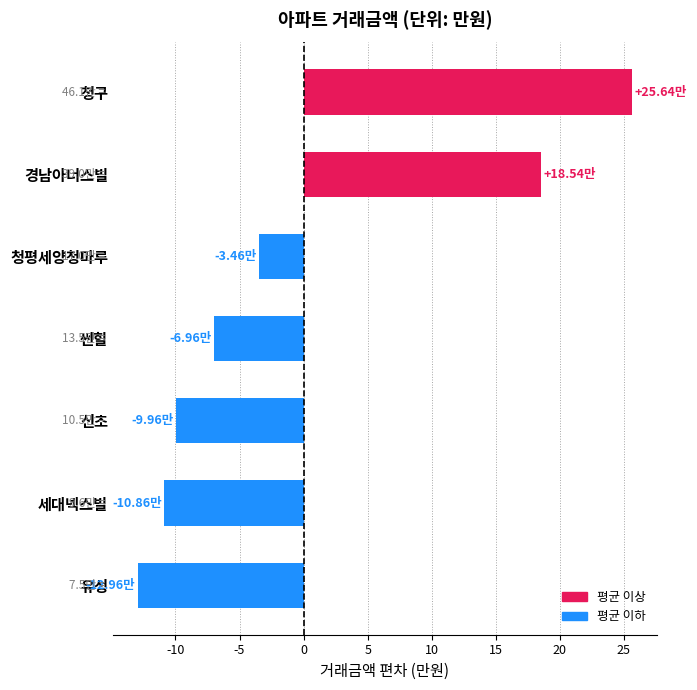

Does the chart contain any negative values?

Yes